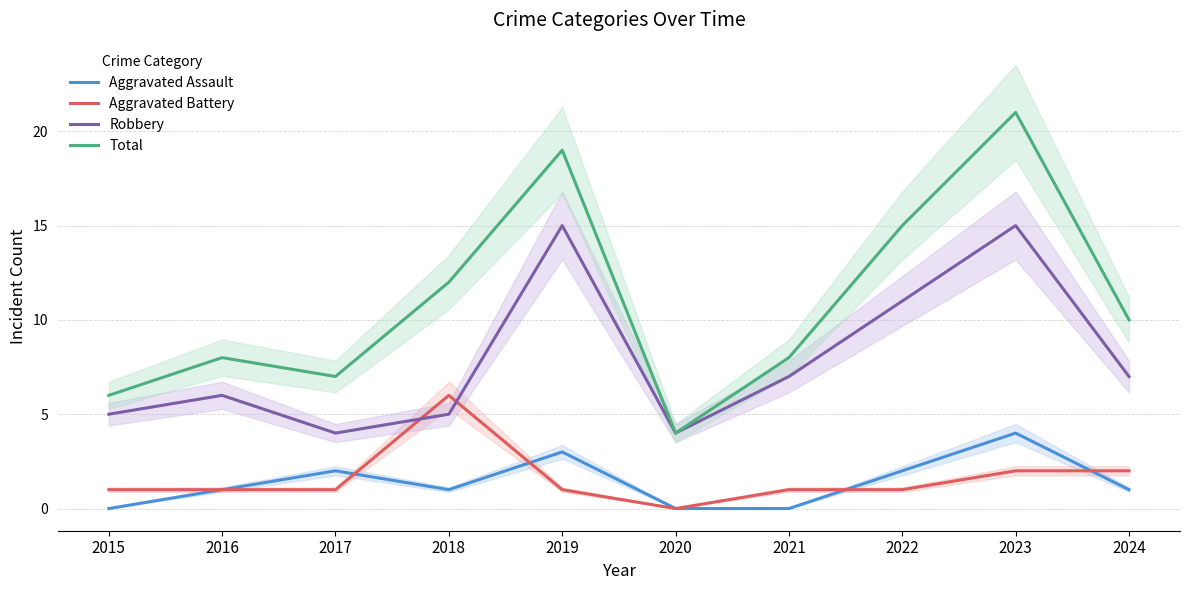

What is the value of the Robbery point at the 1st from the left?

5